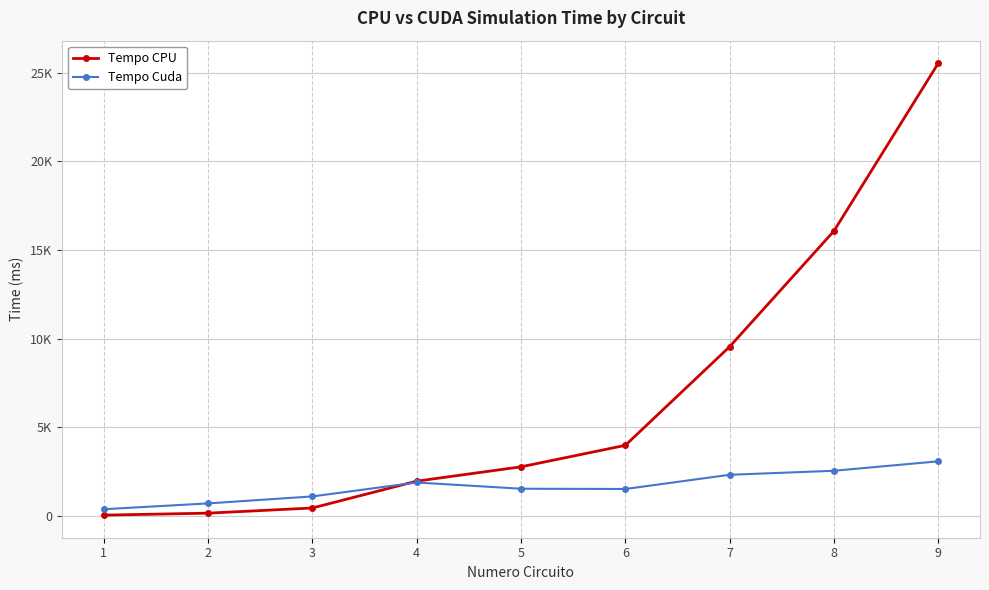

Reading left to right, what are all the values shown in this chart?

Tempo CPU: 30.0	141.0	433.0	1948.0	2758.0	3970.0	9540.0	16074.0	25544.0
Tempo Cuda: 363.2	692.0	1086.0	1873.0	1521.0	1506.0	2308.0	2535.0	3069.0